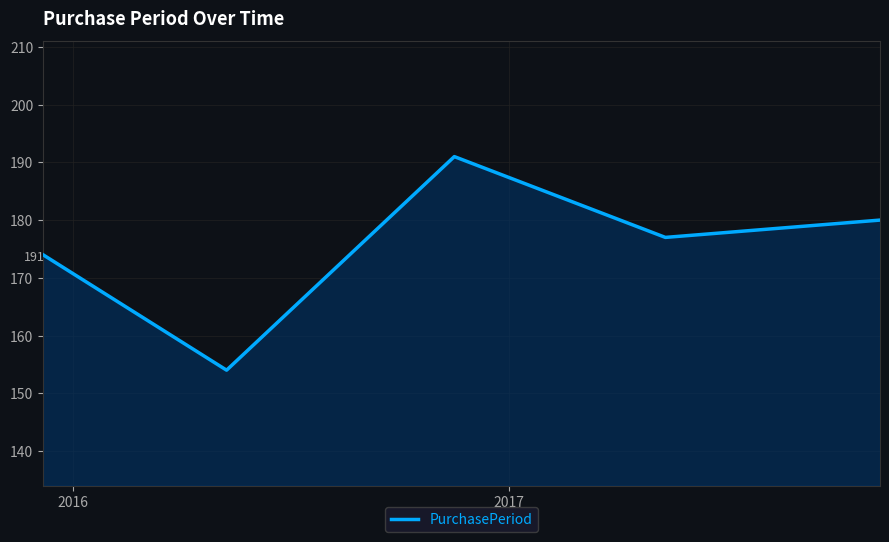

What is the sum of all values?

876